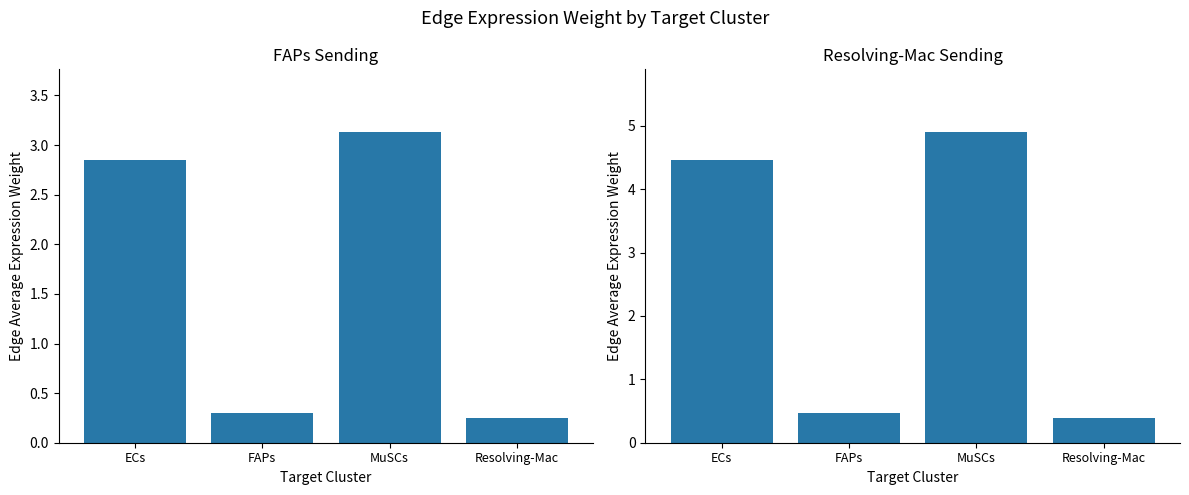

Which has a higher value, ECs or MuSCs?

MuSCs